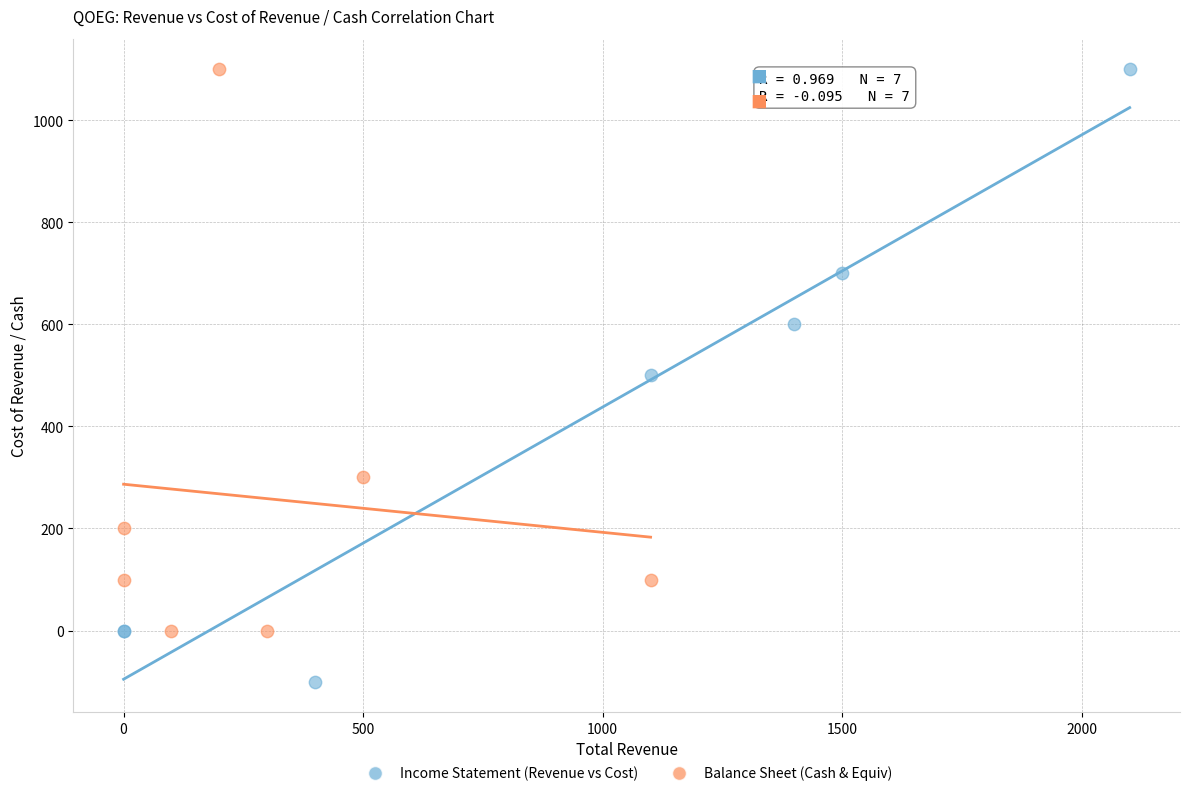

Which series reaches the minimum Y coordinate?

Income Statement (Revenue vs Cost)